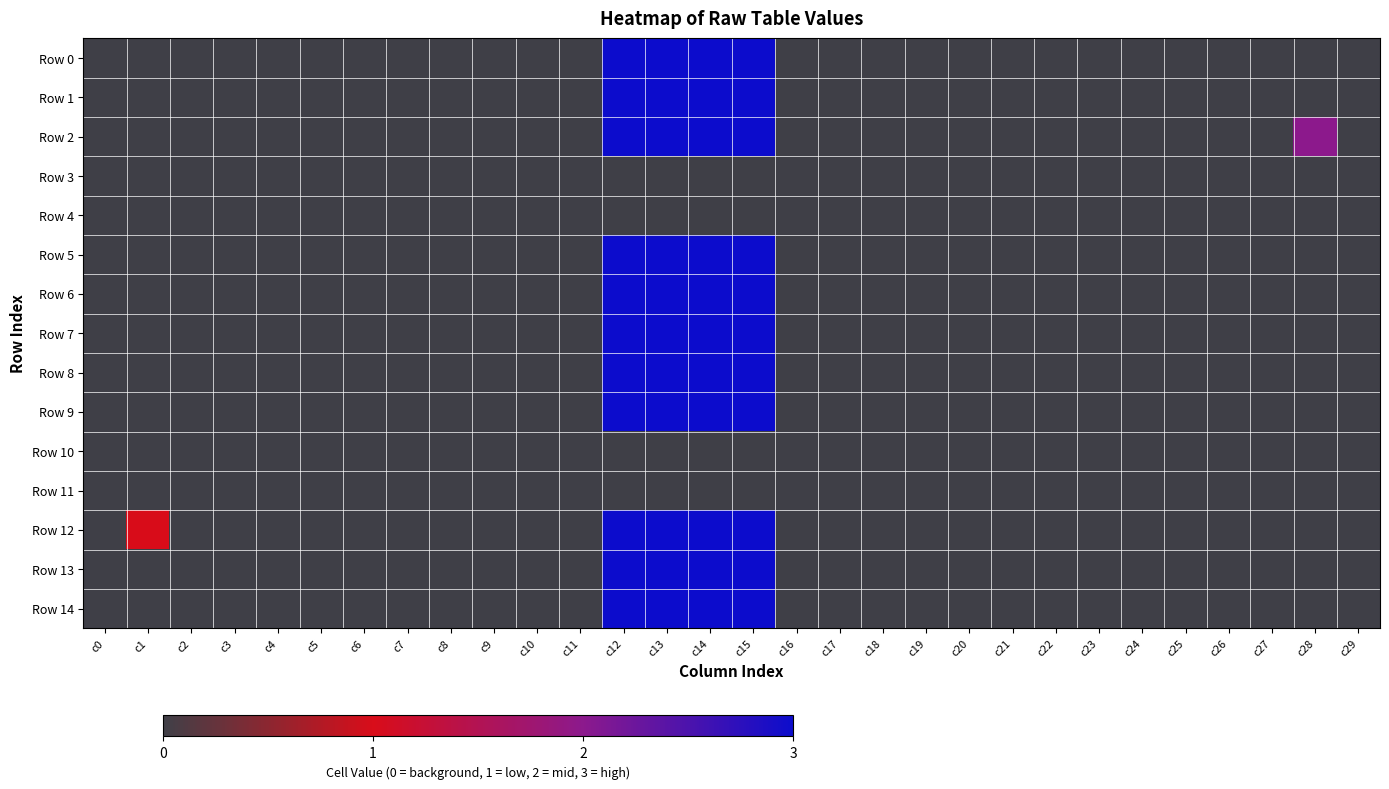

Reading right to left, extract all data points from this chart.

Row 0: c29=0	c28=0	c27=0	c26=0	c25=0	c24=0	c23=0	c22=0	c21=0	c20=0	c19=0	c18=0	c17=0	c16=0	c15=3	c14=3	c13=3	c12=3	c11=0	c10=0	c9=0	c8=0	c7=0	c6=0	c5=0	c4=0	c3=0	c2=0	c1=0	c0=0
Row 1: c29=0	c28=0	c27=0	c26=0	c25=0	c24=0	c23=0	c22=0	c21=0	c20=0	c19=0	c18=0	c17=0	c16=0	c15=3	c14=3	c13=3	c12=3	c11=0	c10=0	c9=0	c8=0	c7=0	c6=0	c5=0	c4=0	c3=0	c2=0	c1=0	c0=0
Row 2: c29=0	c28=2	c27=0	c26=0	c25=0	c24=0	c23=0	c22=0	c21=0	c20=0	c19=0	c18=0	c17=0	c16=0	c15=3	c14=3	c13=3	c12=3	c11=0	c10=0	c9=0	c8=0	c7=0	c6=0	c5=0	c4=0	c3=0	c2=0	c1=0	c0=0
Row 3: c29=0	c28=0	c27=0	c26=0	c25=0	c24=0	c23=0	c22=0	c21=0	c20=0	c19=0	c18=0	c17=0	c16=0	c15=0	c14=0	c13=0	c12=0	c11=0	c10=0	c9=0	c8=0	c7=0	c6=0	c5=0	c4=0	c3=0	c2=0	c1=0	c0=0
Row 4: c29=0	c28=0	c27=0	c26=0	c25=0	c24=0	c23=0	c22=0	c21=0	c20=0	c19=0	c18=0	c17=0	c16=0	c15=0	c14=0	c13=0	c12=0	c11=0	c10=0	c9=0	c8=0	c7=0	c6=0	c5=0	c4=0	c3=0	c2=0	c1=0	c0=0
Row 5: c29=0	c28=0	c27=0	c26=0	c25=0	c24=0	c23=0	c22=0	c21=0	c20=0	c19=0	c18=0	c17=0	c16=0	c15=3	c14=3	c13=3	c12=3	c11=0	c10=0	c9=0	c8=0	c7=0	c6=0	c5=0	c4=0	c3=0	c2=0	c1=0	c0=0
Row 6: c29=0	c28=0	c27=0	c26=0	c25=0	c24=0	c23=0	c22=0	c21=0	c20=0	c19=0	c18=0	c17=0	c16=0	c15=3	c14=3	c13=3	c12=3	c11=0	c10=0	c9=0	c8=0	c7=0	c6=0	c5=0	c4=0	c3=0	c2=0	c1=0	c0=0
Row 7: c29=0	c28=0	c27=0	c26=0	c25=0	c24=0	c23=0	c22=0	c21=0	c20=0	c19=0	c18=0	c17=0	c16=0	c15=3	c14=3	c13=3	c12=3	c11=0	c10=0	c9=0	c8=0	c7=0	c6=0	c5=0	c4=0	c3=0	c2=0	c1=0	c0=0
Row 8: c29=0	c28=0	c27=0	c26=0	c25=0	c24=0	c23=0	c22=0	c21=0	c20=0	c19=0	c18=0	c17=0	c16=0	c15=3	c14=3	c13=3	c12=3	c11=0	c10=0	c9=0	c8=0	c7=0	c6=0	c5=0	c4=0	c3=0	c2=0	c1=0	c0=0
Row 9: c29=0	c28=0	c27=0	c26=0	c25=0	c24=0	c23=0	c22=0	c21=0	c20=0	c19=0	c18=0	c17=0	c16=0	c15=3	c14=3	c13=3	c12=3	c11=0	c10=0	c9=0	c8=0	c7=0	c6=0	c5=0	c4=0	c3=0	c2=0	c1=0	c0=0
Row 10: c29=0	c28=0	c27=0	c26=0	c25=0	c24=0	c23=0	c22=0	c21=0	c20=0	c19=0	c18=0	c17=0	c16=0	c15=0	c14=0	c13=0	c12=0	c11=0	c10=0	c9=0	c8=0	c7=0	c6=0	c5=0	c4=0	c3=0	c2=0	c1=0	c0=0
Row 11: c29=0	c28=0	c27=0	c26=0	c25=0	c24=0	c23=0	c22=0	c21=0	c20=0	c19=0	c18=0	c17=0	c16=0	c15=0	c14=0	c13=0	c12=0	c11=0	c10=0	c9=0	c8=0	c7=0	c6=0	c5=0	c4=0	c3=0	c2=0	c1=0	c0=0
Row 12: c29=0	c28=0	c27=0	c26=0	c25=0	c24=0	c23=0	c22=0	c21=0	c20=0	c19=0	c18=0	c17=0	c16=0	c15=3	c14=3	c13=3	c12=3	c11=0	c10=0	c9=0	c8=0	c7=0	c6=0	c5=0	c4=0	c3=0	c2=0	c1=1	c0=0
Row 13: c29=0	c28=0	c27=0	c26=0	c25=0	c24=0	c23=0	c22=0	c21=0	c20=0	c19=0	c18=0	c17=0	c16=0	c15=3	c14=3	c13=3	c12=3	c11=0	c10=0	c9=0	c8=0	c7=0	c6=0	c5=0	c4=0	c3=0	c2=0	c1=0	c0=0
Row 14: c29=0	c28=0	c27=0	c26=0	c25=0	c24=0	c23=0	c22=0	c21=0	c20=0	c19=0	c18=0	c17=0	c16=0	c15=3	c14=3	c13=3	c12=3	c11=0	c10=0	c9=0	c8=0	c7=0	c6=0	c5=0	c4=0	c3=0	c2=0	c1=0	c0=0